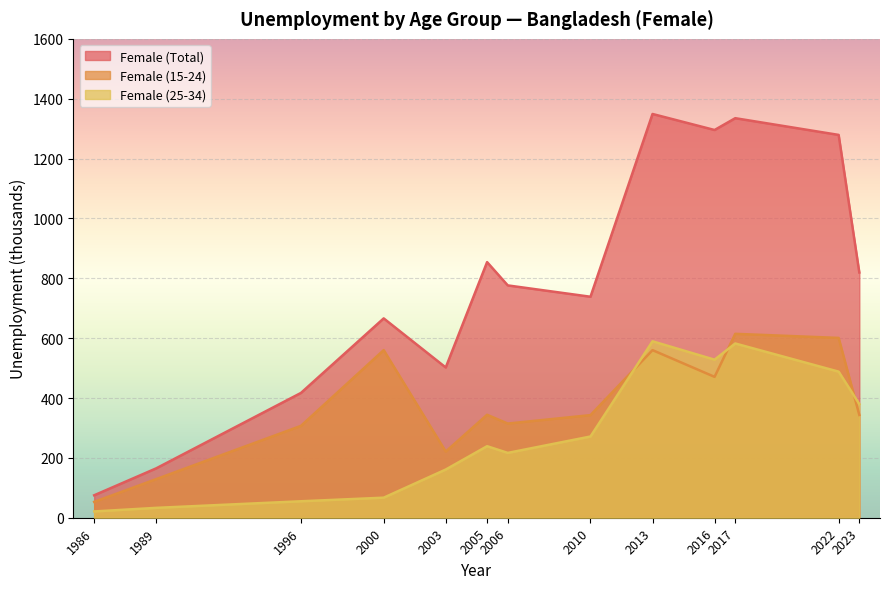

How many distinct data groups are displayed?

3